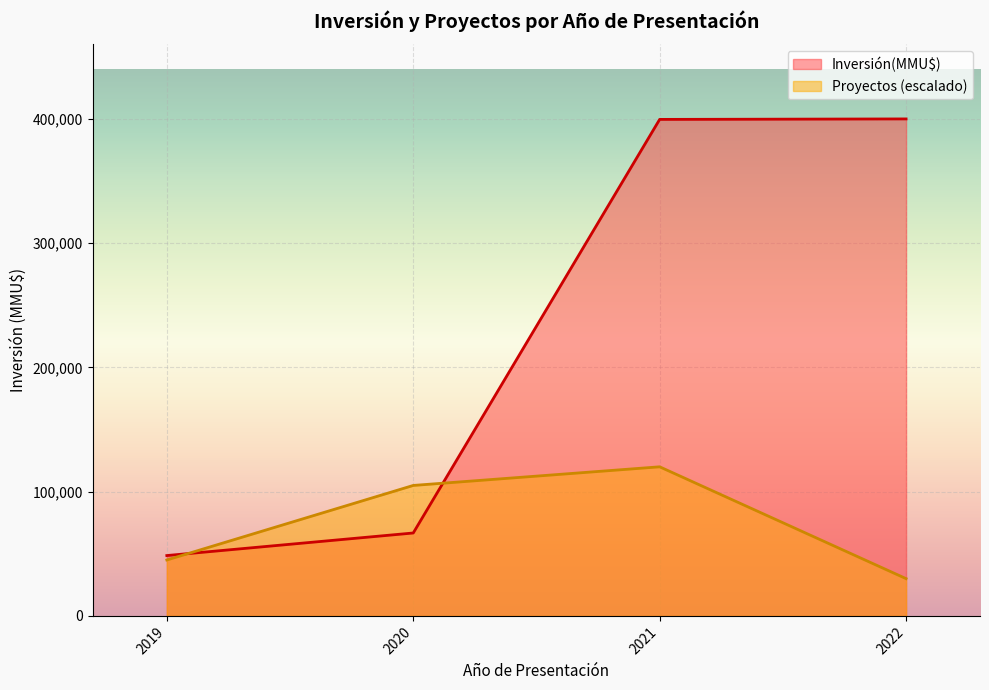

Which series has the largest total across all categories?

Inversión(MMU$)